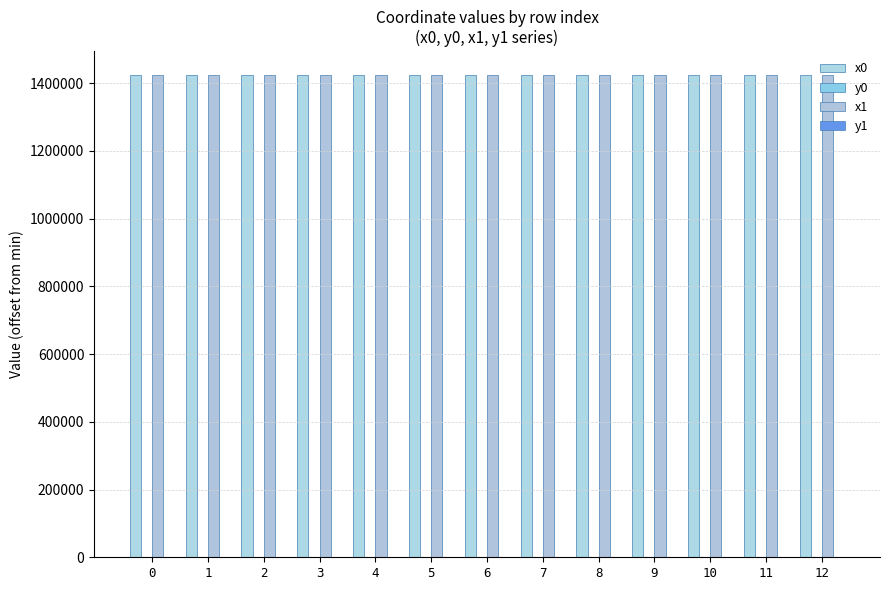

Which has a higher value, 4 or 1?

1